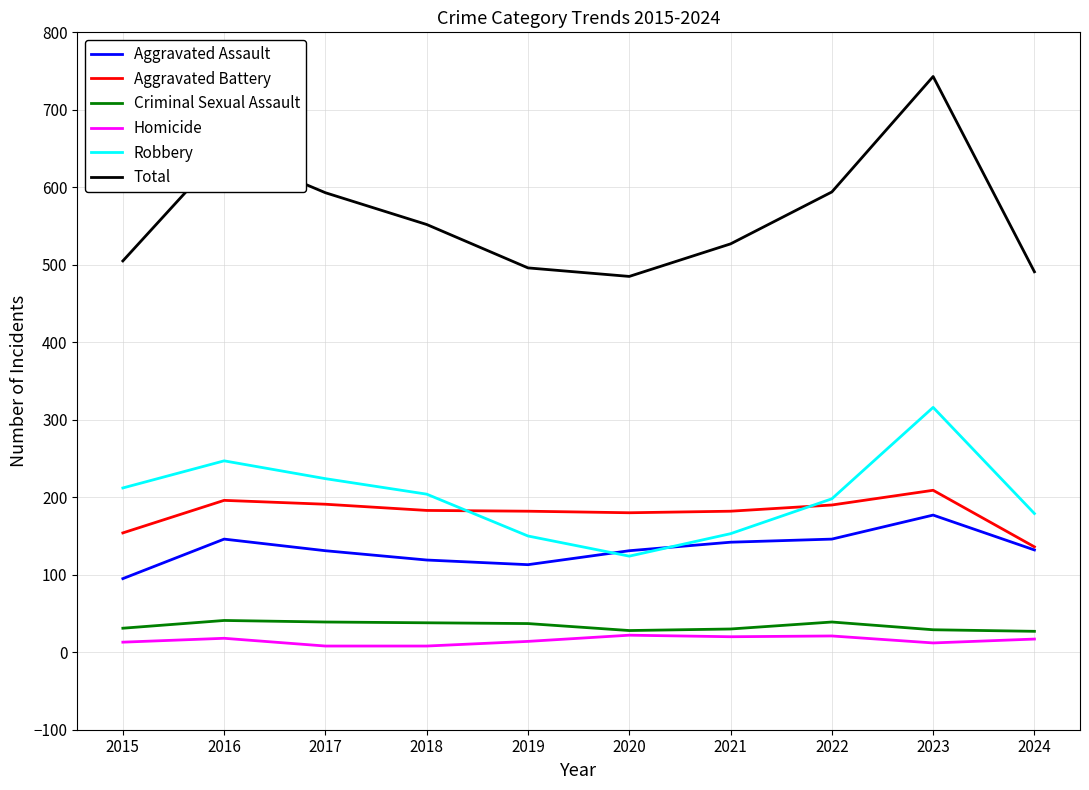

What is the maximum value for Aggravated Battery?

209